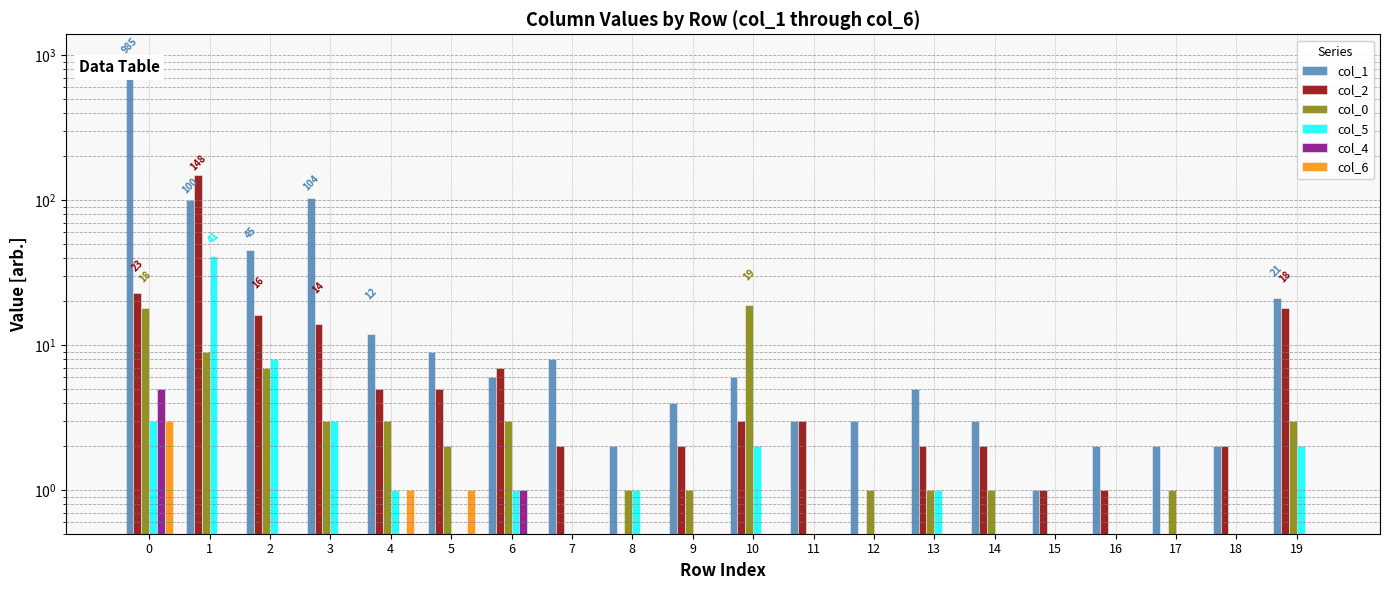

Is it true that col_0 equals 1 at 8?

False